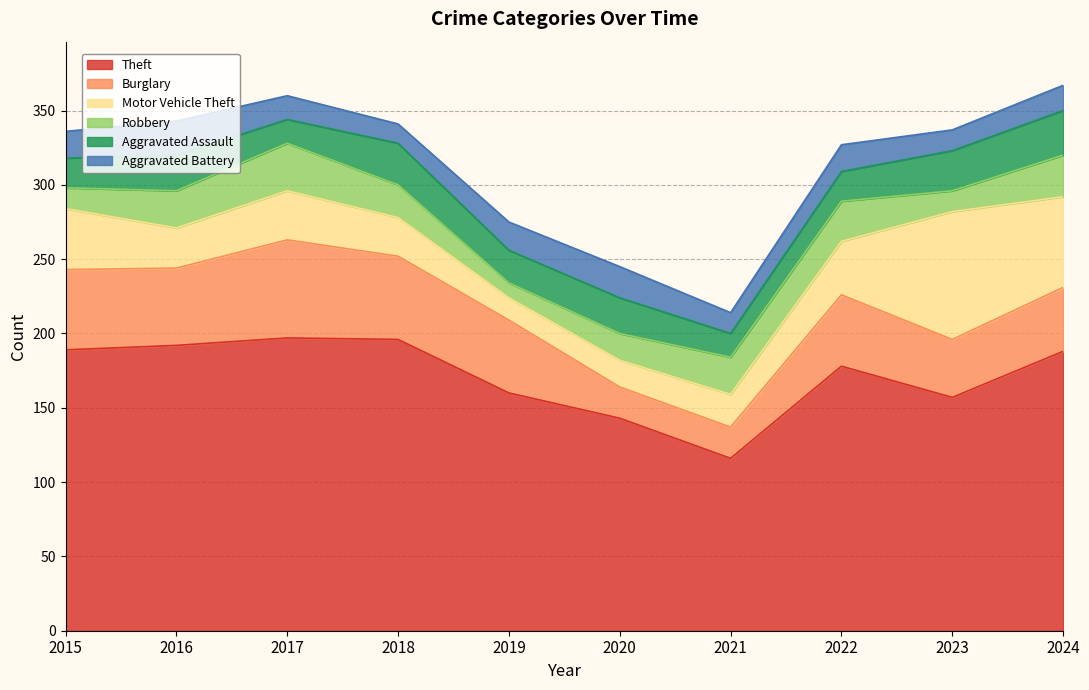

What is the difference between the highest and lowest values at 2020?

125